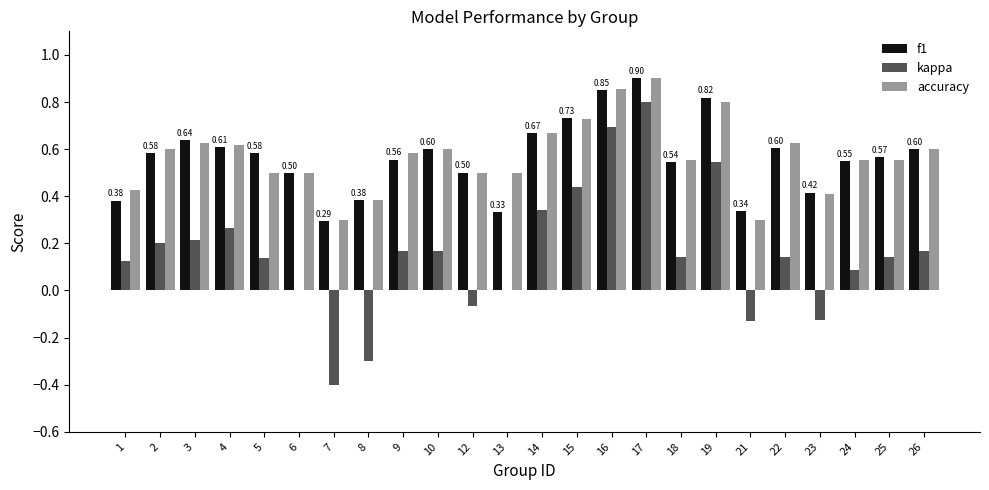

What is the sum of the f1 values at 14 and 10?

1.3